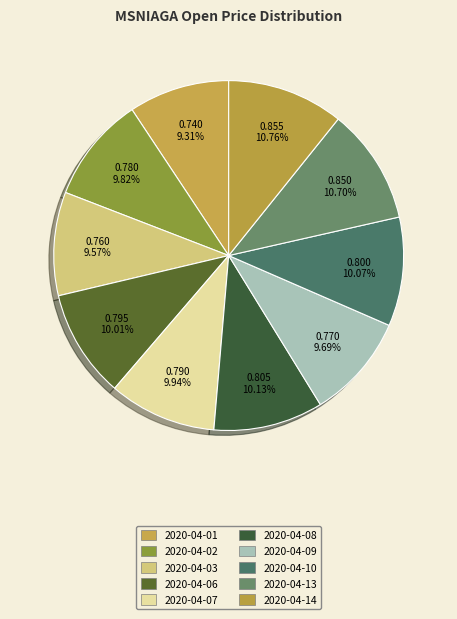

To the nearest percent, what portion does 2020-04-13 represent?

11%